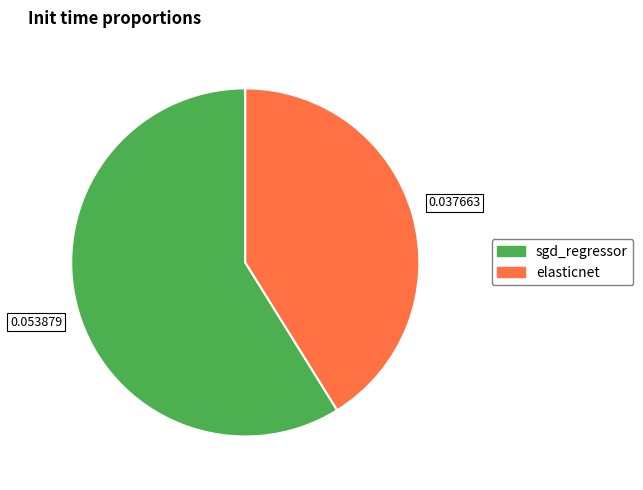

Is it true that sgd_regressor is 59% of the pie?

True